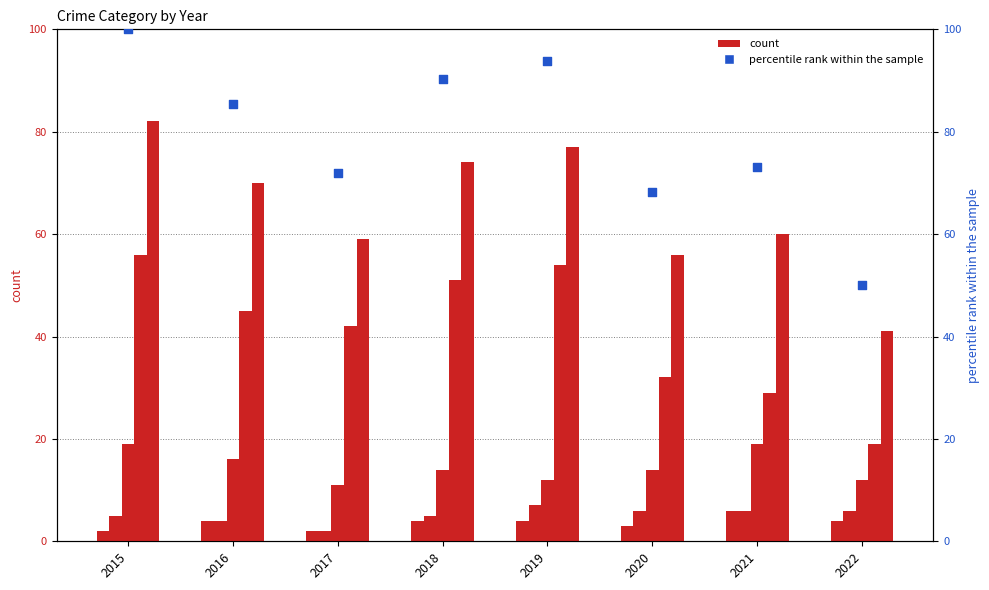

Which series has the largest total across all categories?

percentile rank within the sample